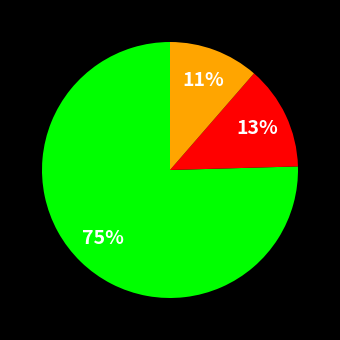

To the nearest percent, what is the average slice percentage?

33%